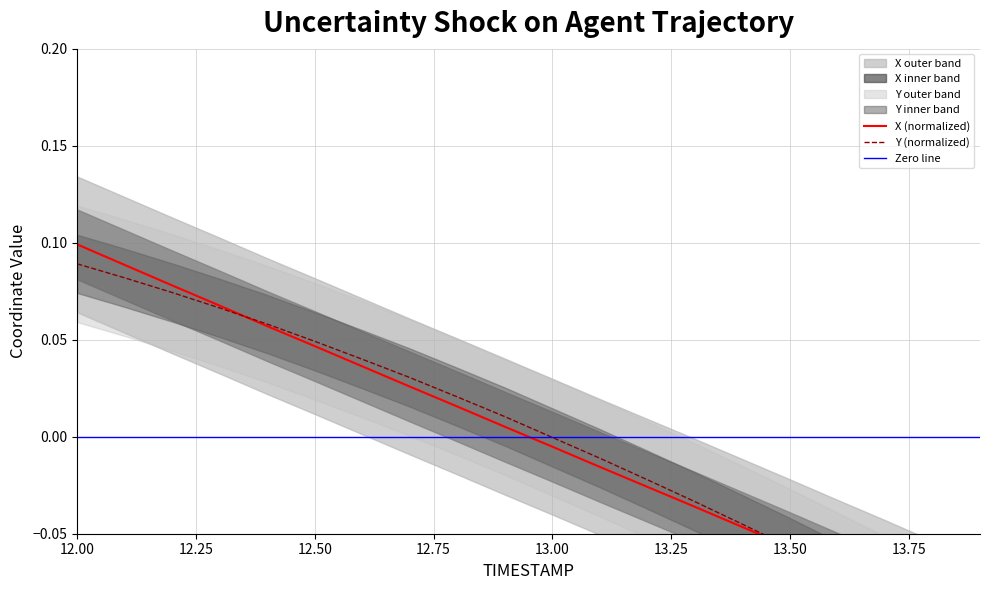

What is the difference between the maximum and minimum values in the Y series?

0.2